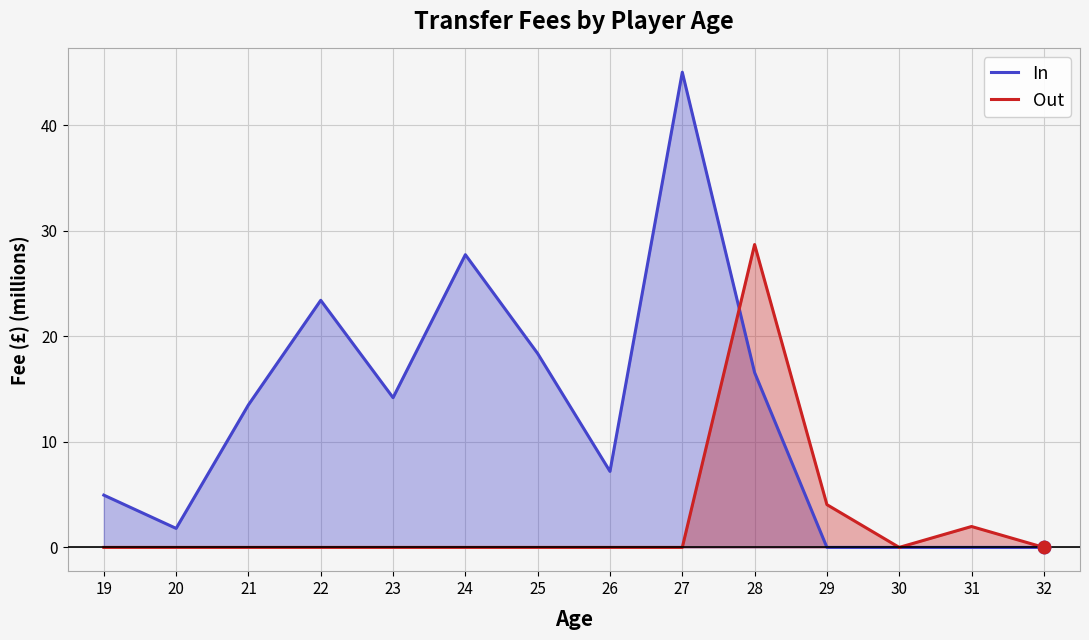

At how many categories does at least one series exceed 20?

4